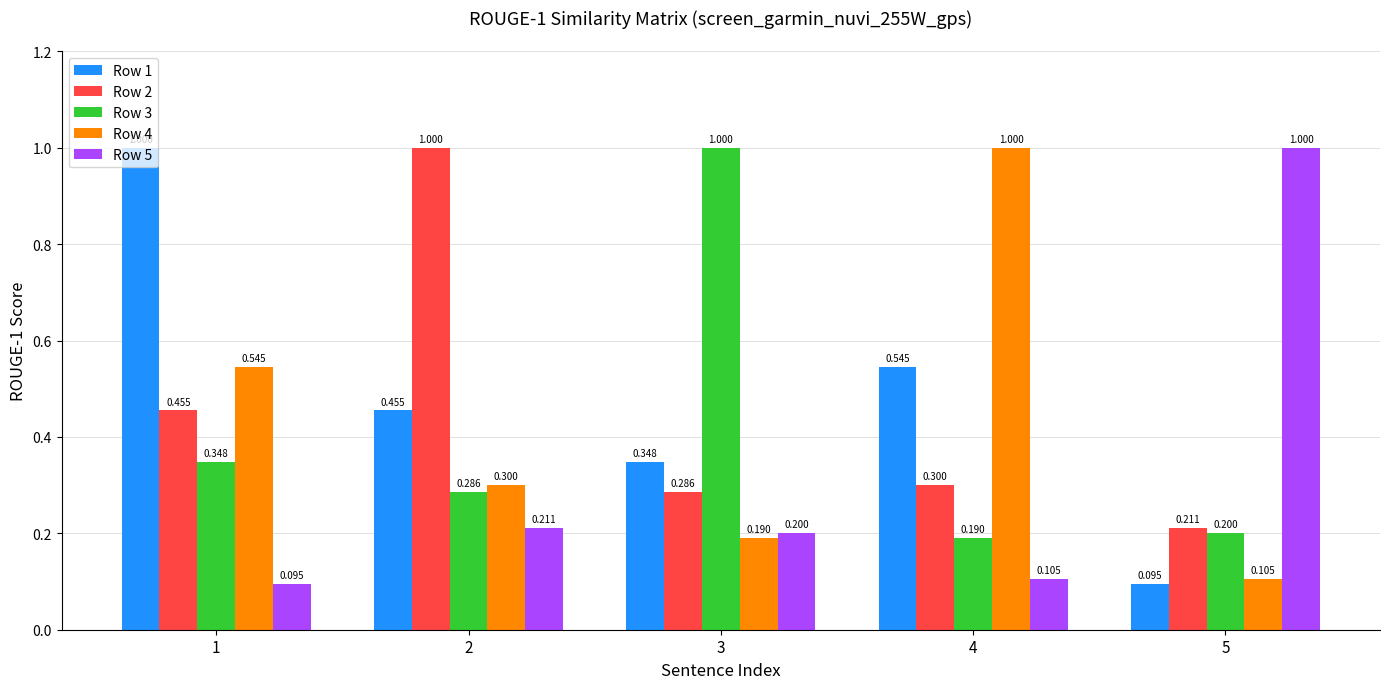

Are the bars horizontal?

No